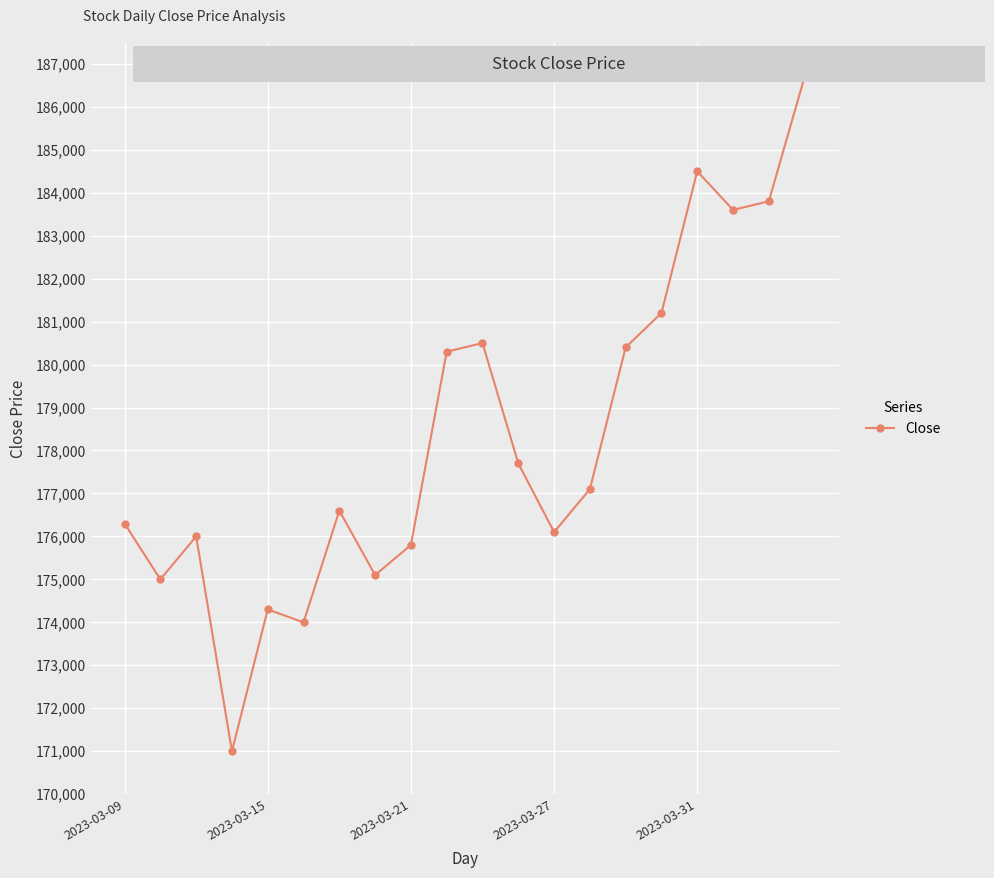

What is the value of the 6th point from the left?

174000